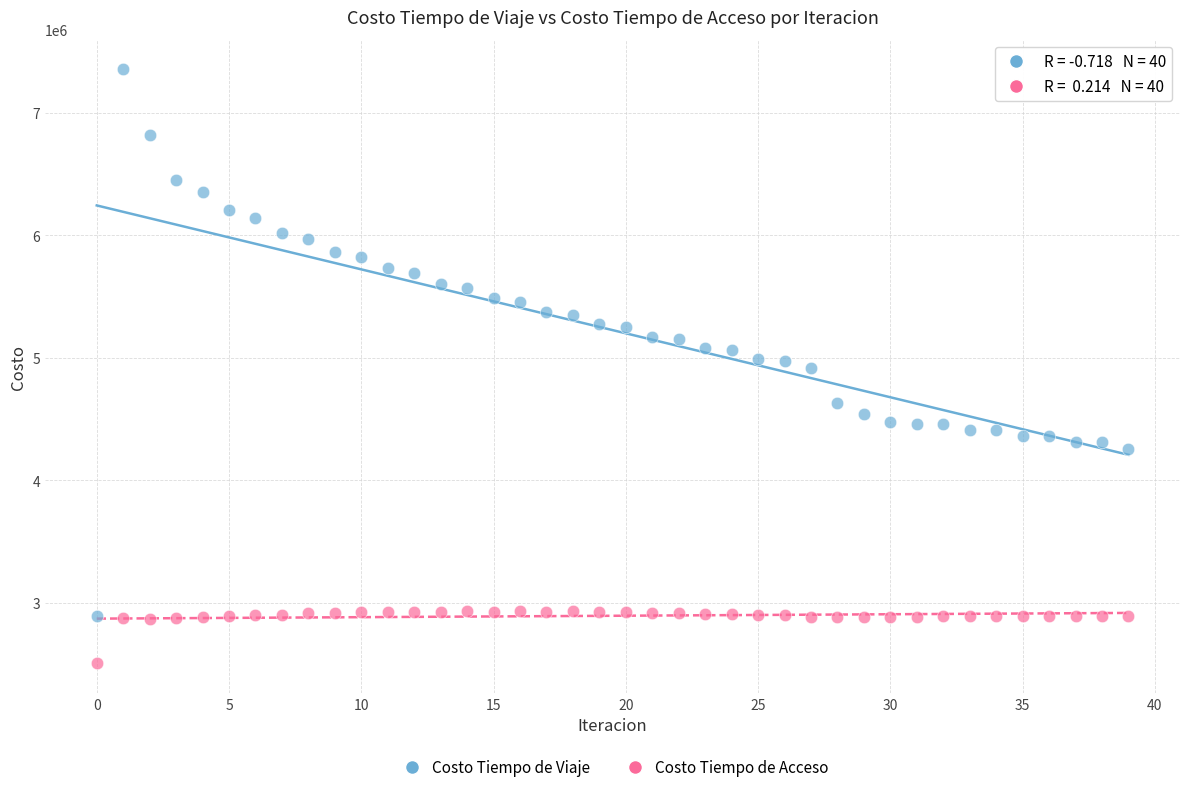

Which series reaches the maximum Y coordinate?

Costo Tiempo de Viaje